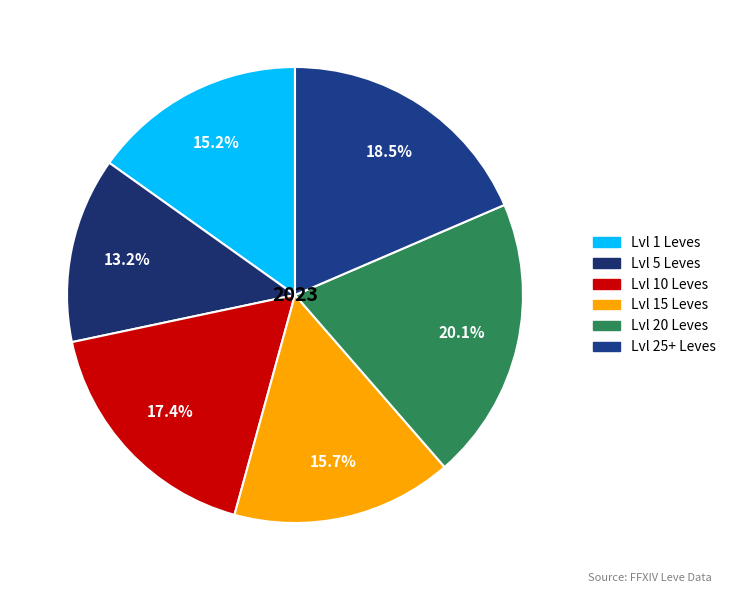

How many slices are in this pie chart?

6